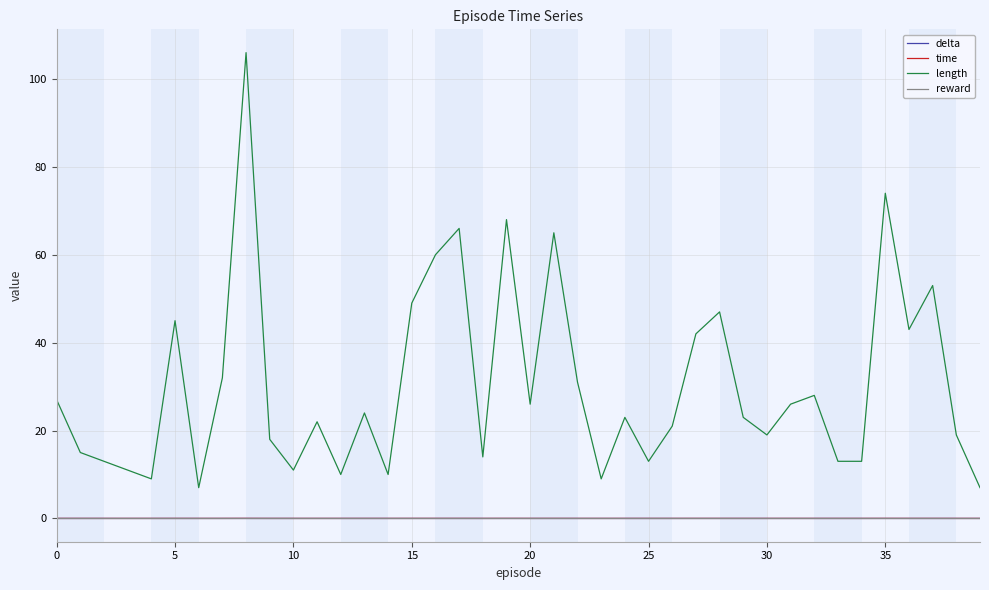

Which series has the widest spread of values?

length